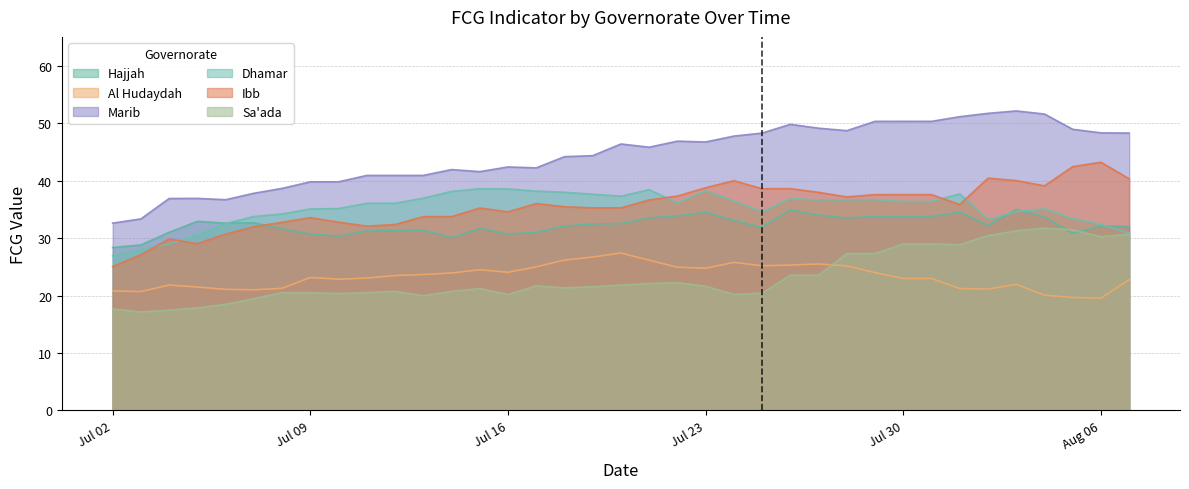

Which series has the largest range (max minus min)?

Marib